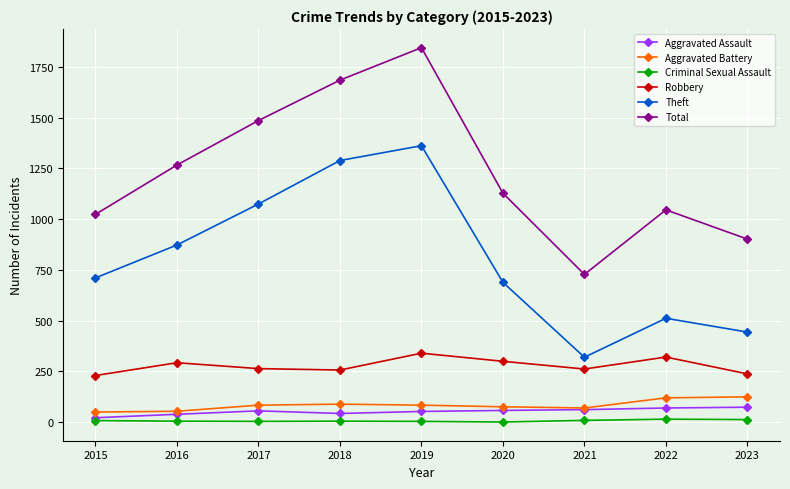

What is the total value across all series at 2021?

1451